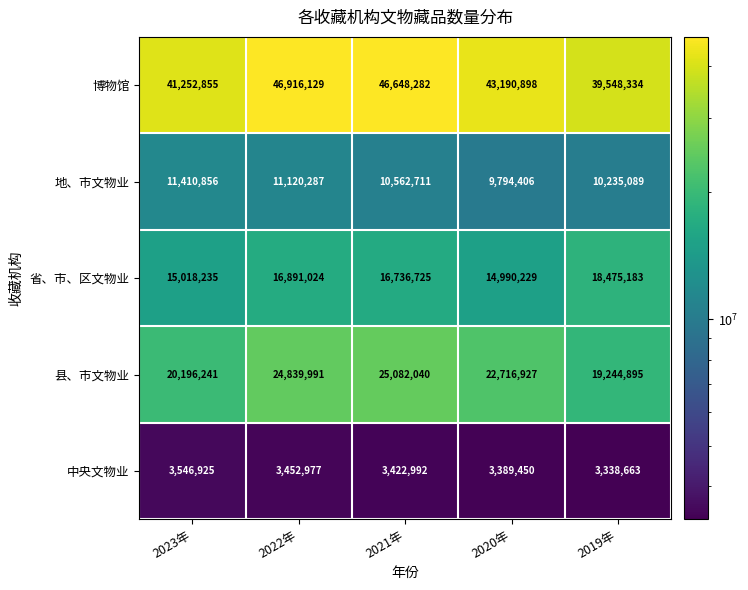

Which series has the widest spread of values?

博物馆